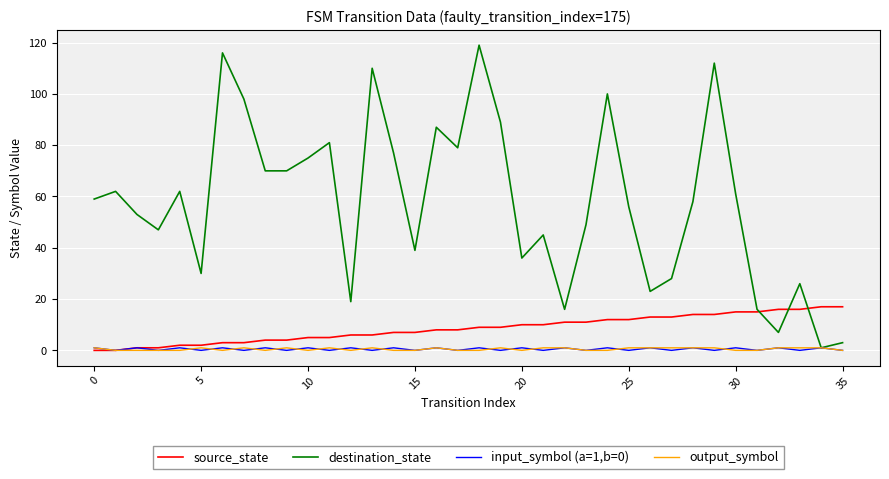

Which series has the largest range (max minus min)?

destination_state